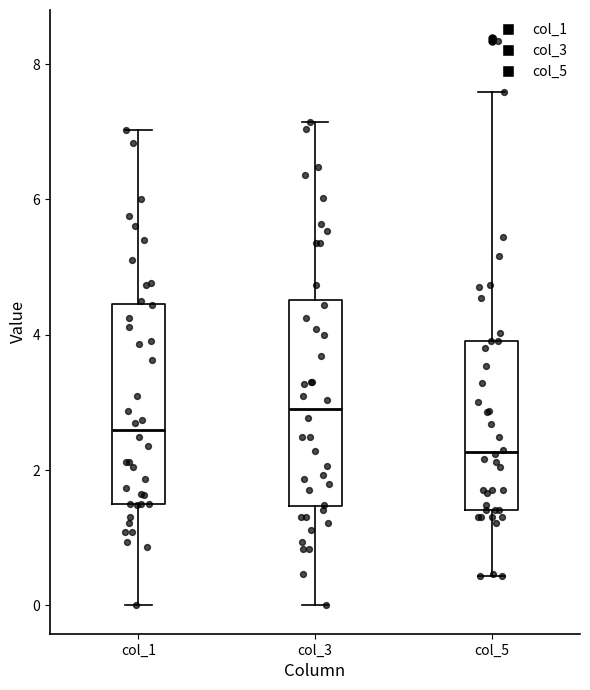

Reading left to right, transcribe this box plot: for each box, give where its median line is, the range the box spans, and where its two whiskers end, as read against the y-axis. The values are not printed on the chart, so give them approximately, as read against the axis.

col_1: median 2.6, box 1.6 to 4.4, whiskers 0.0 to 7.0
col_3: median 3.0, box 1.4 to 4.6, whiskers 0.0 to 7.2
col_5: median 2.2, box 1.4 to 4.0, whiskers 0.4 to 7.6